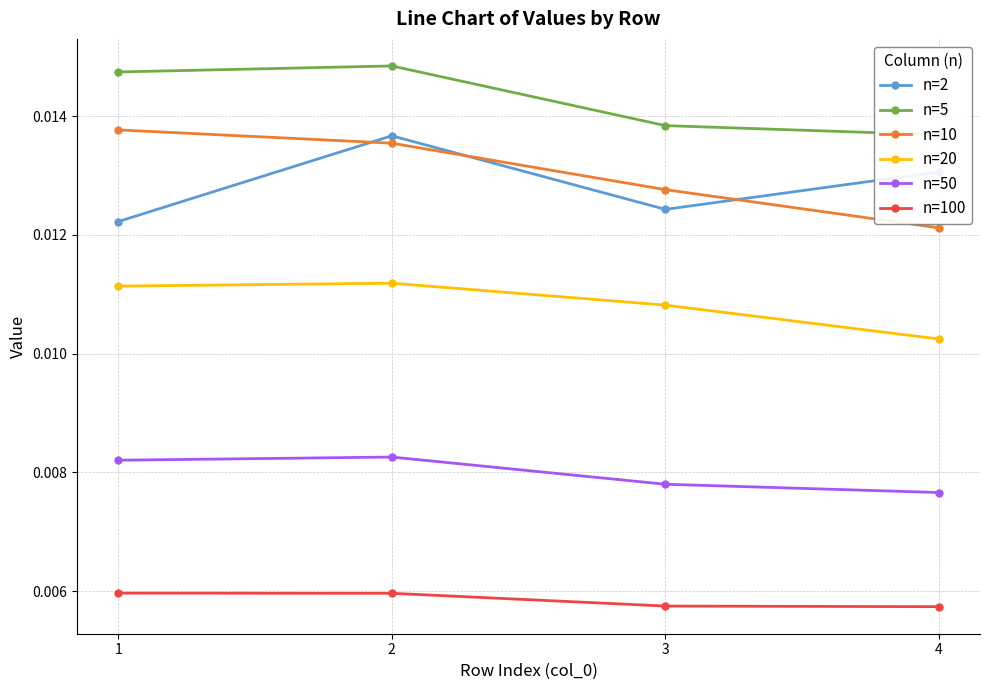

Which category has the highest value in the n=50 series?

2